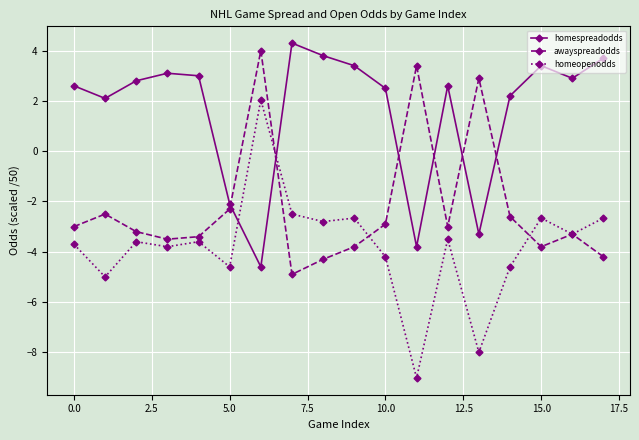

What is the value of the homespreadodds point at the 17th from the left?

2.9